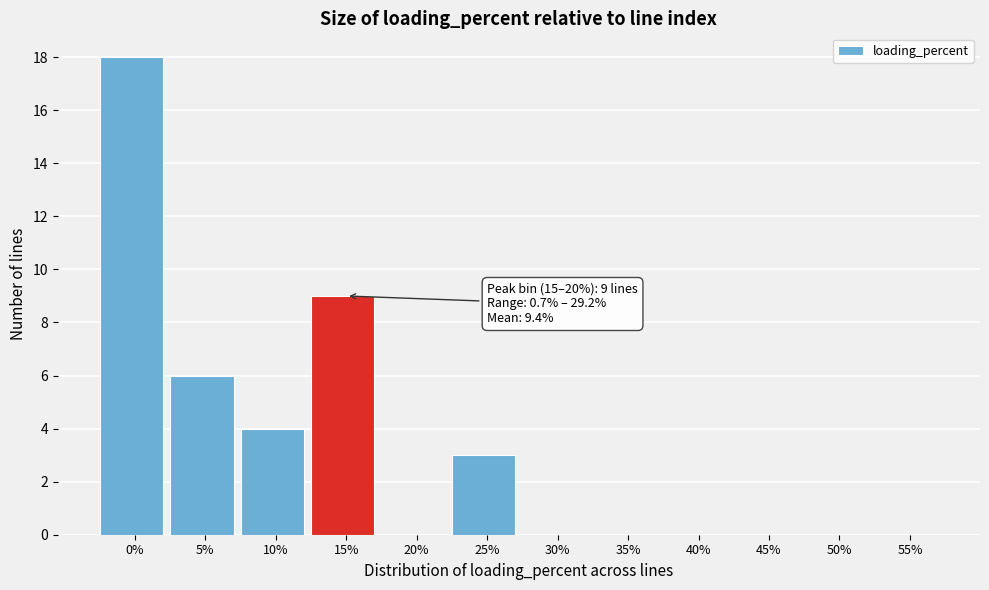

Reading left to right, transcribe all the data shown in this chart.

0%=18	5%=6	10%=4	15%=9	20%=0	25%=3	30%=0	35%=0	40%=0	45%=0	50%=0	55%=0